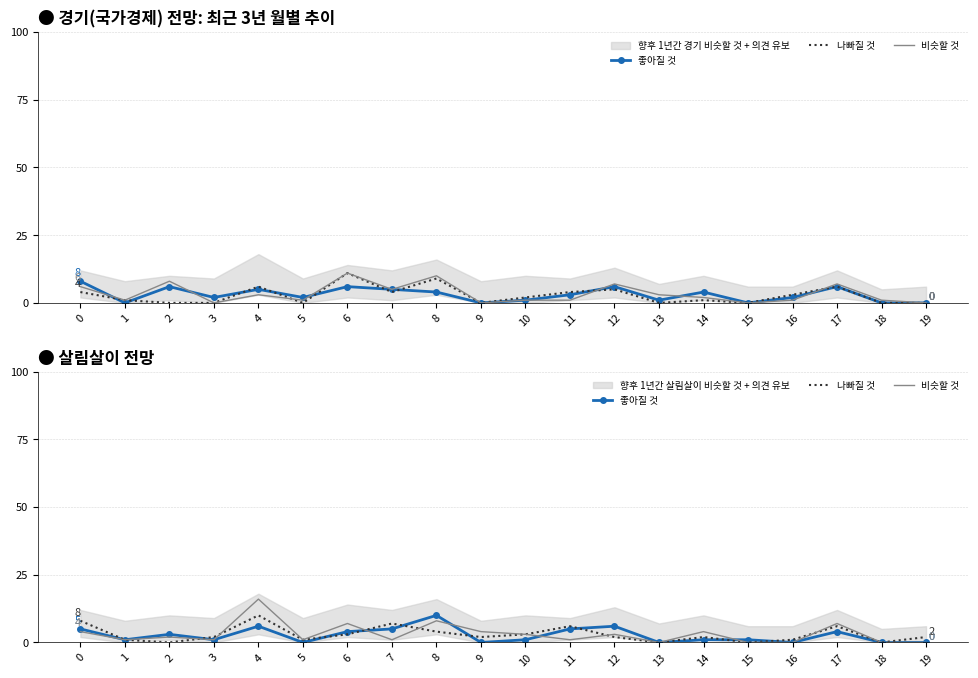

Between which two adjacent categories do 나빠질 것 and 비슷할 것 first intersect?

2 and 3